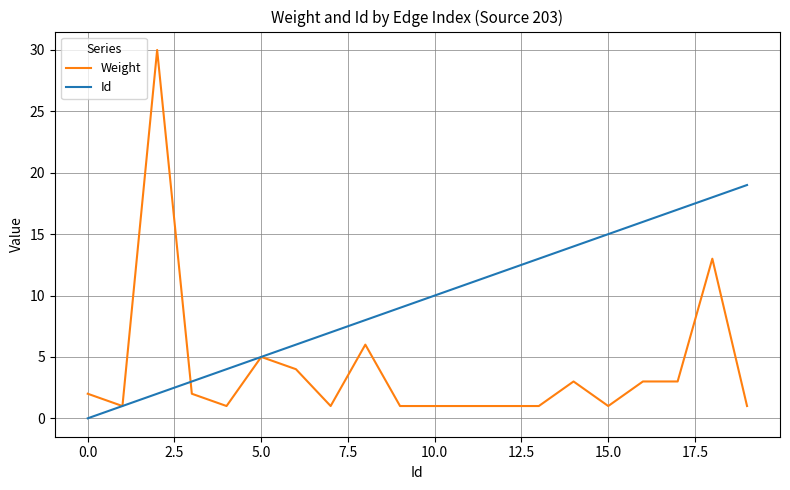

Which series has the largest range (max minus min)?

Weight